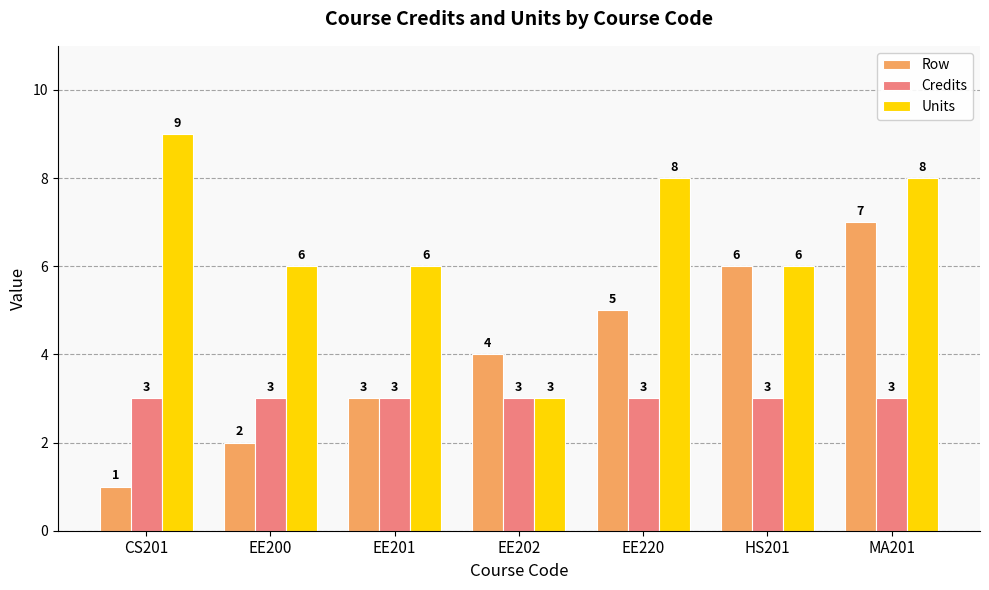

Which series has the largest total across all categories?

Units